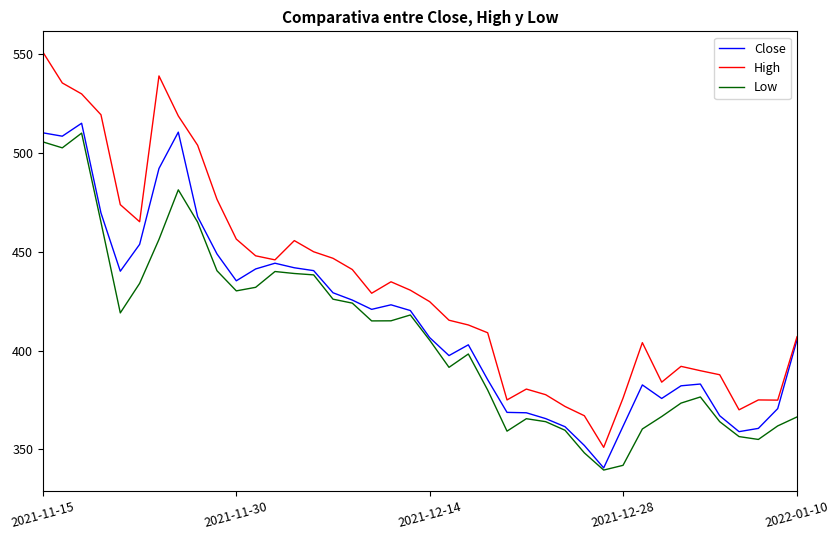

Which series has the widest spread of values?

High